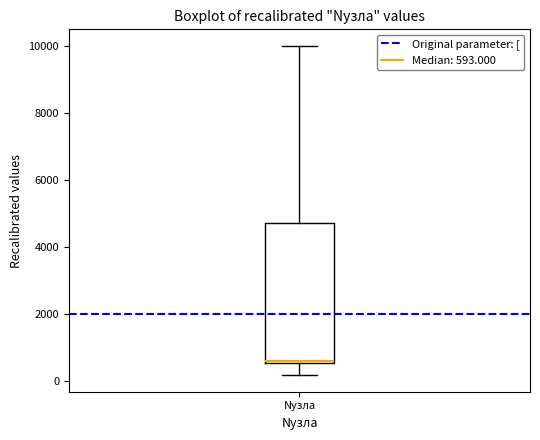

Where does the upper whisker of the box for Nузла end on the y-axis? The values are not printed on the chart, so give them approximately, as read against the axis.

10000